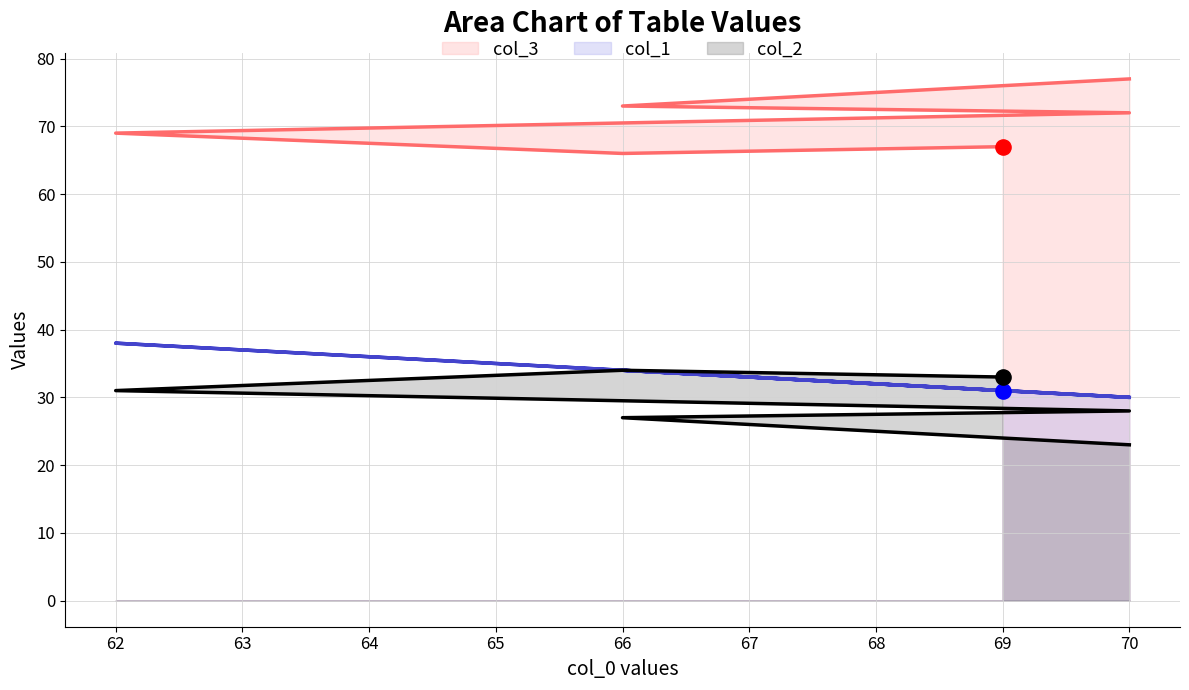

At how many categories does at least one series exceed 54?

6